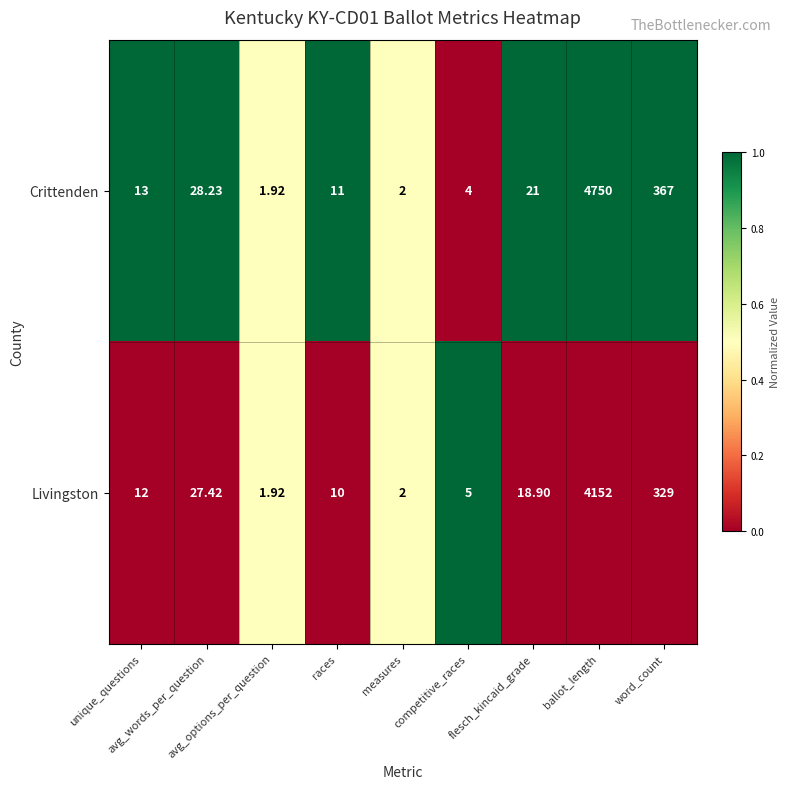

List the series in order of their peak value, lowest first.

Livingston, Crittenden